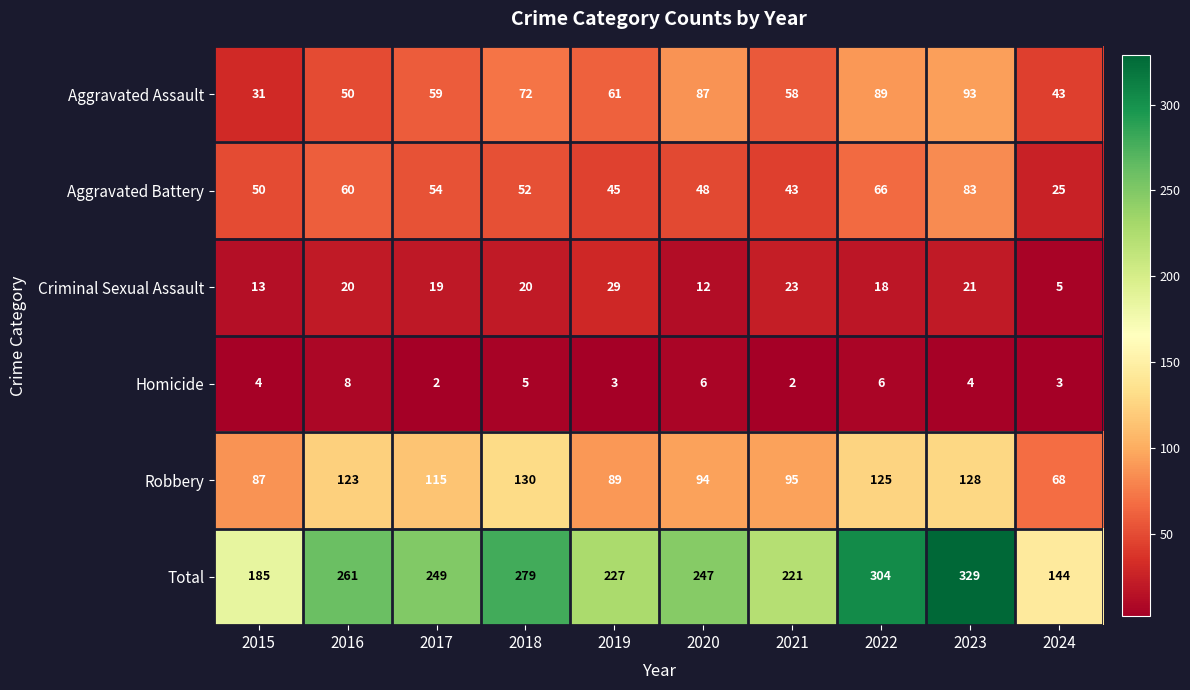

Is it true that Homicide equals 3 at 2019?

True